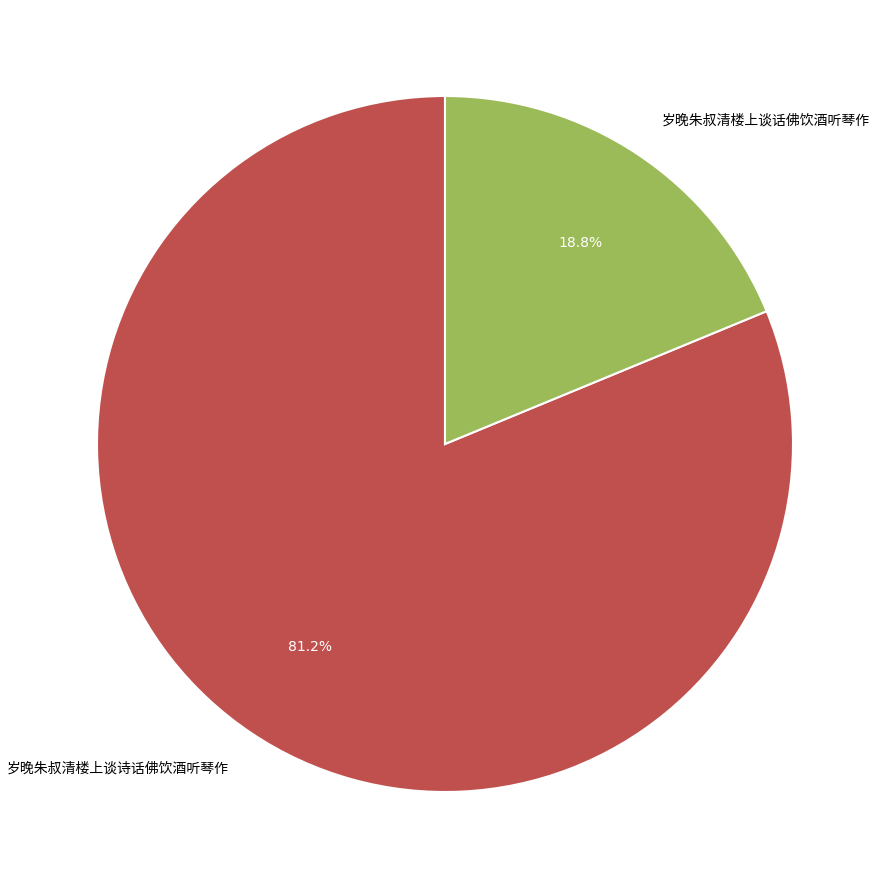

How many segments does this pie chart have?

2